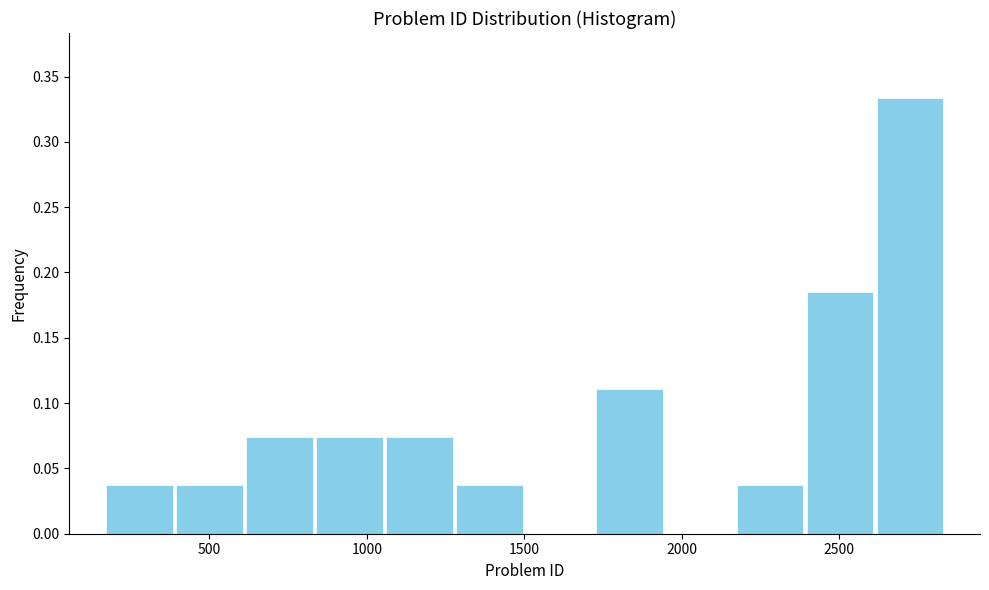

Reading left to right, transcribe this chart: for each bar, give the range it covers on the x-axis and its height. Neither the bar edges nor the heights are printed on the chart, so give them approximately, as read against the axes.

150 to 400: 0.035
400 to 600: 0.035
600 to 850: 0.075
850 to 1050: 0.075
1050 to 1300: 0.075
1300 to 1500: 0.035
1500 to 1700: 0
1700 to 1950: 0.110
1950 to 2150: 0
2150 to 2400: 0.035
2400 to 2600: 0.185
2600 to 2850: 0.335